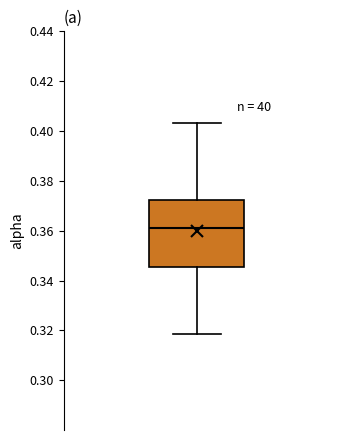

Where does the upper whisker of the box end on the y-axis? The values are not printed on the chart, so give them approximately, as read against the axis.

0.404